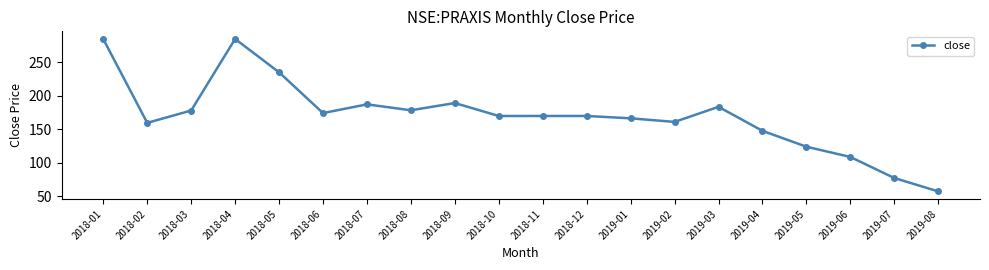

True or false: the data shows 413.9 at 2018-04.

False